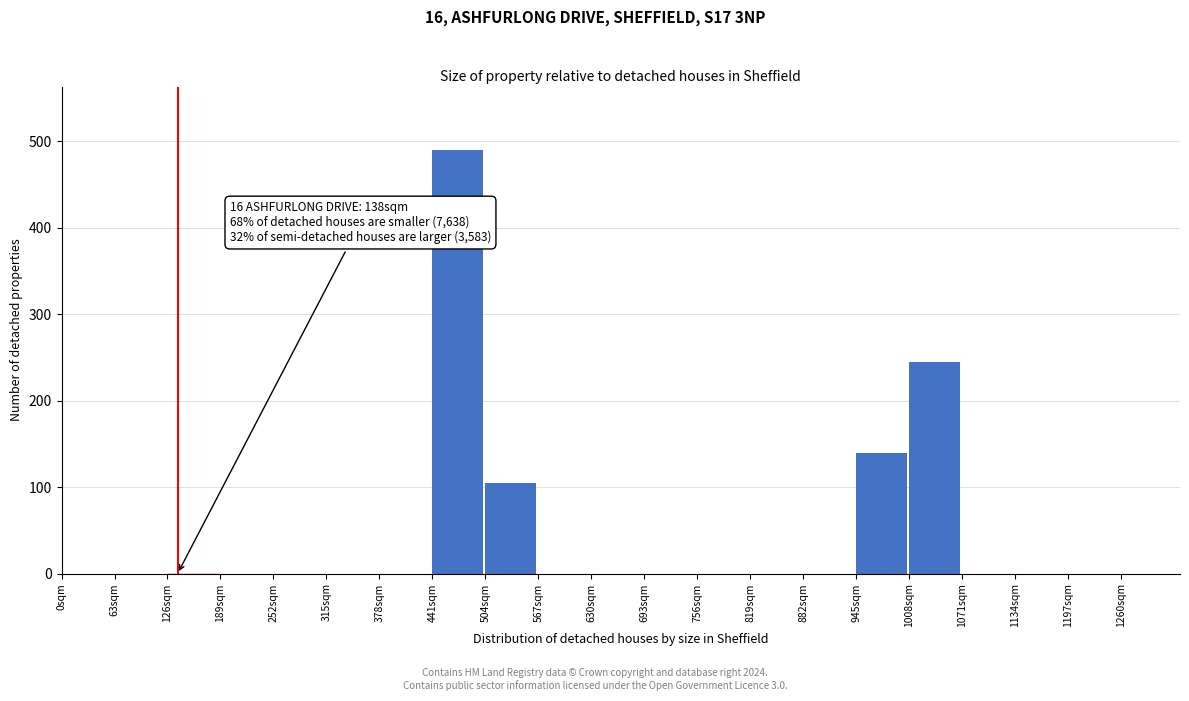

Over which range of the x-axis is the bar tallest?

441 to 504